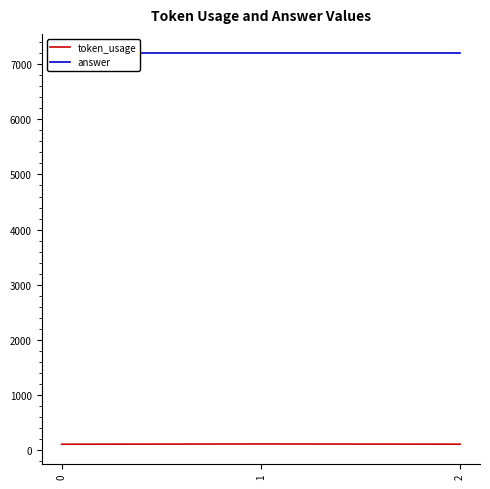

What is the difference between the highest and lowest values at 0?

7102